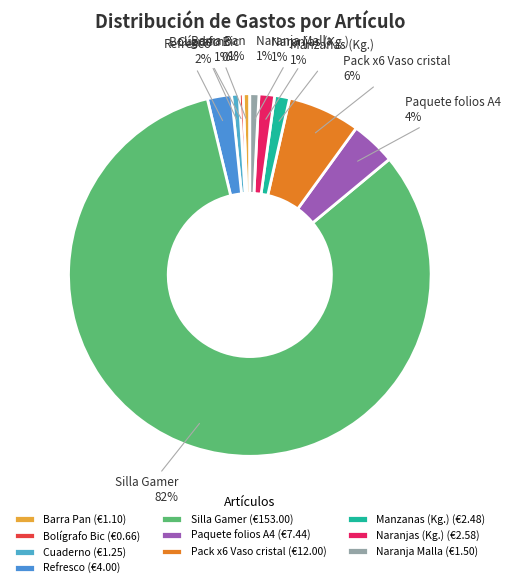

How many slices are in this pie chart?

10